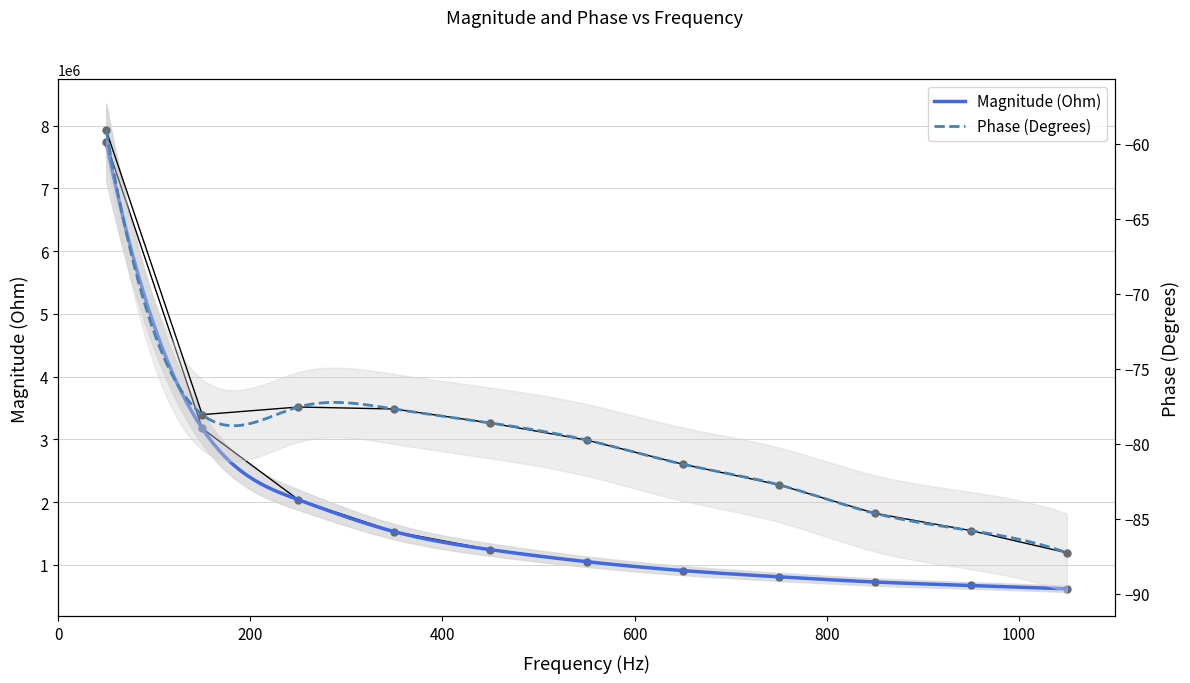

Reading left to right, extract all data points from this chart.

Magnitude (Ohm): 7733872.8	3173180.5	2037378.2	1527987.7	1240846.7	1050103.4	907821.0	808756.6	725691.6	670885.3	614382.7
Phase (Degrees): -59.1	-78.1	-77.6	-77.7	-78.6	-79.8	-81.4	-82.7	-84.6	-85.8	-87.3